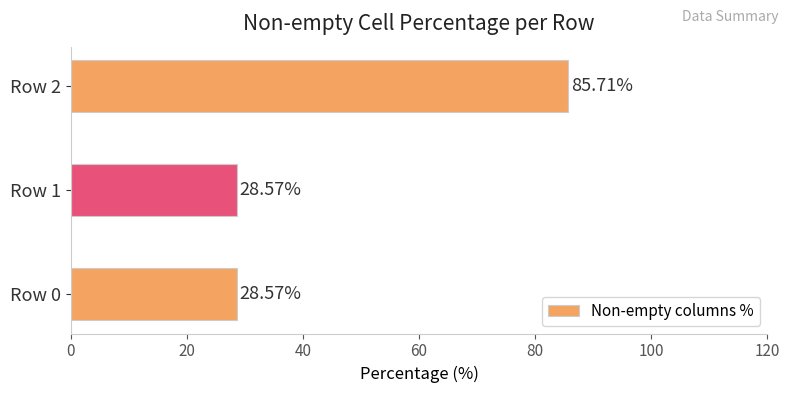

Which has a higher value, Row 1 or Row 2?

Row 2